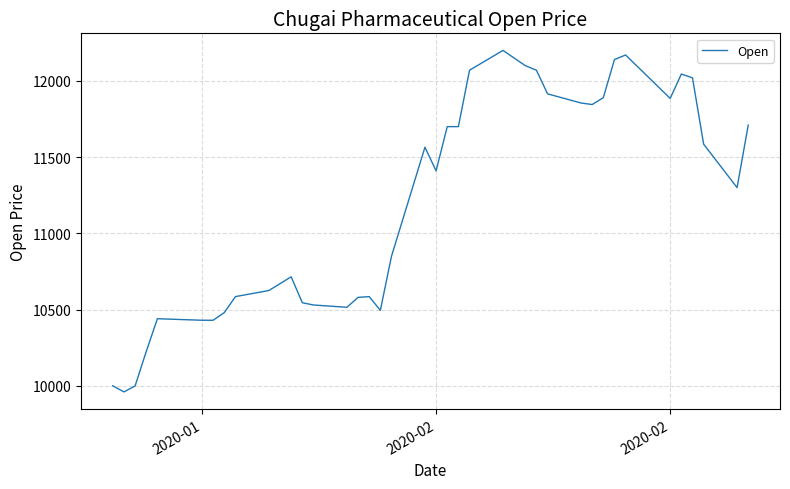

What is the difference between the maximum and minimum values?

2240